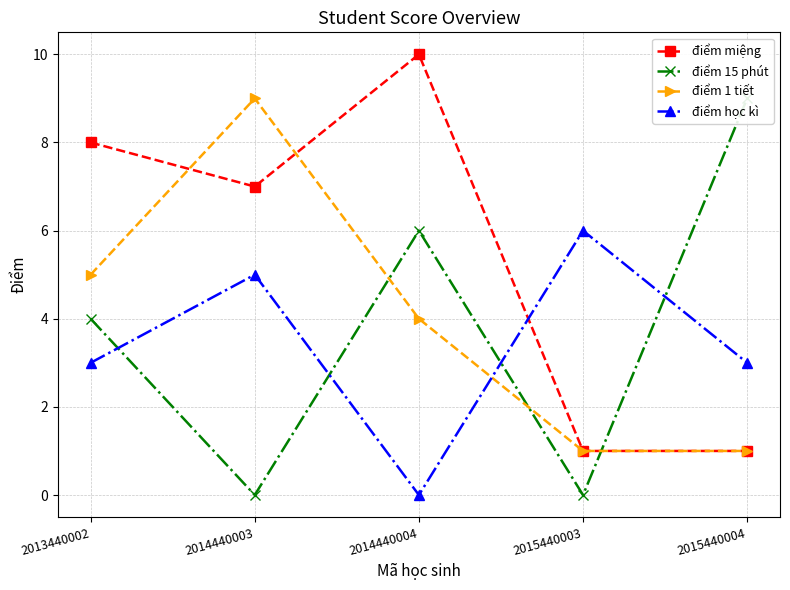

What is the spread (max minus min) of values at 2014440004?

10